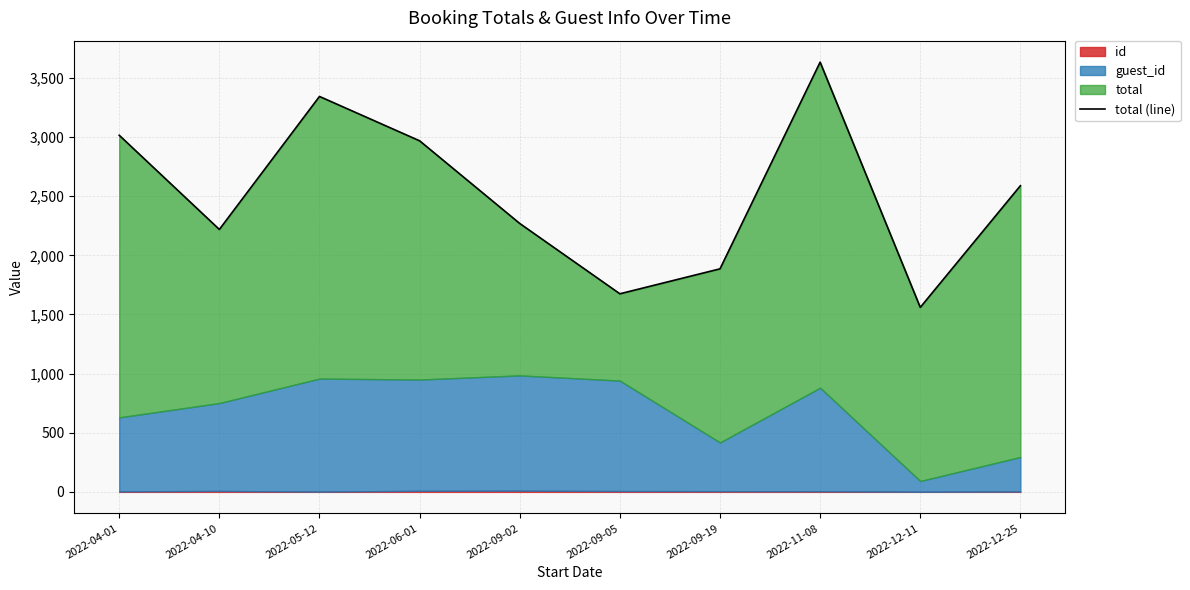

How many data points are above 2588?

5